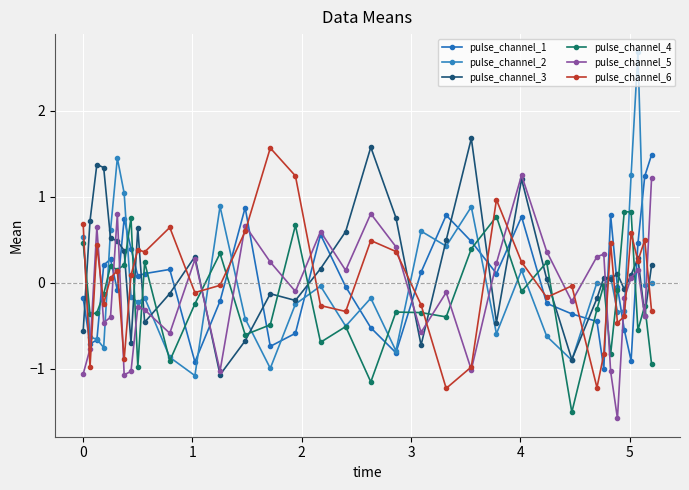

What is the value of the pulse_channel_6 point at the 33rd from the left?

0.6